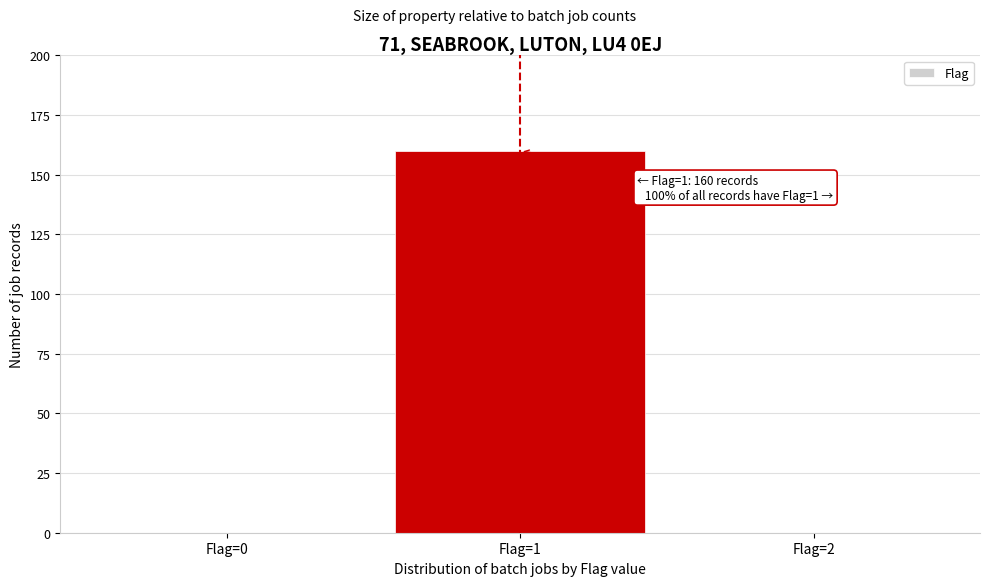

Over which range of the x-axis is the bar tallest?

0.5 to 1.5